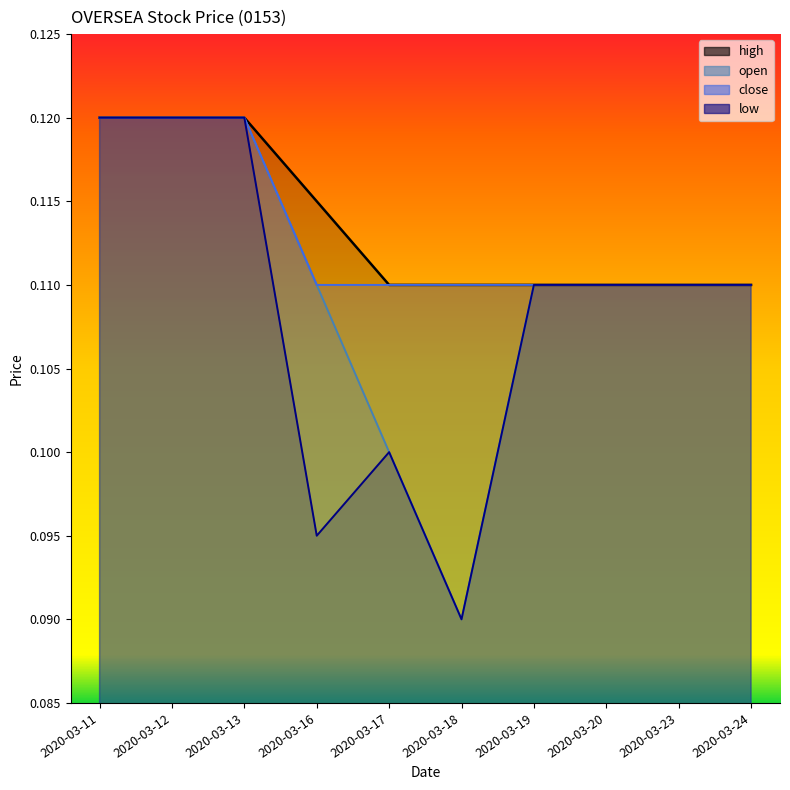

Which has a higher value, 2020-03-24 or 2020-03-20?

2020-03-24